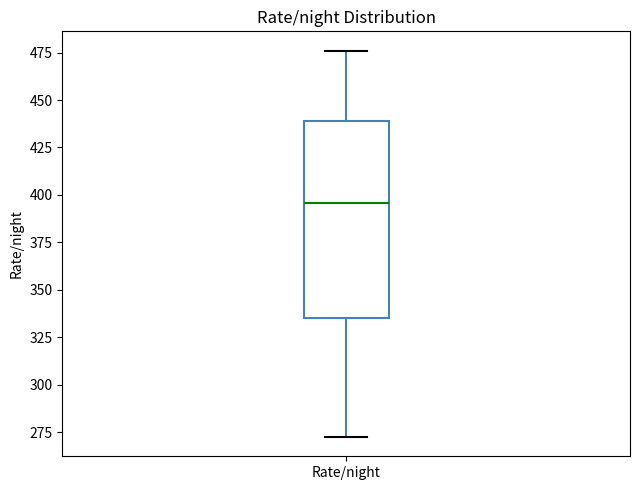

Where does the upper whisker of the box for Rate/night end on the y-axis? The values are not printed on the chart, so give them approximately, as read against the axis.

475